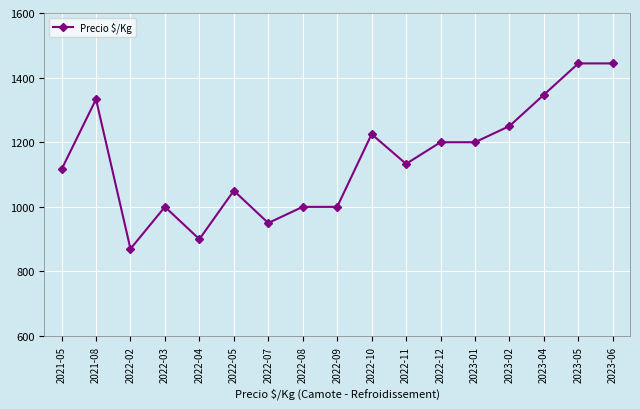

True or false: there are more than 2 points higher than both neighbors.

True